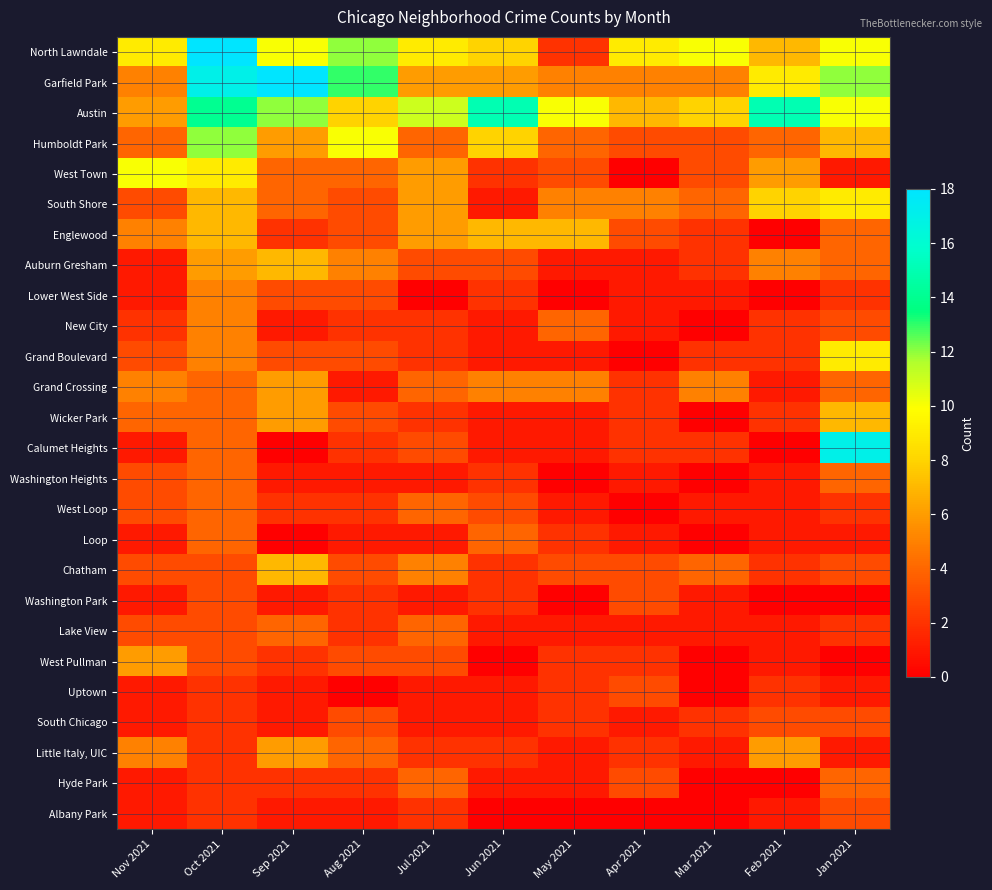

Which series has the widest spread of values?

Calumet Heights